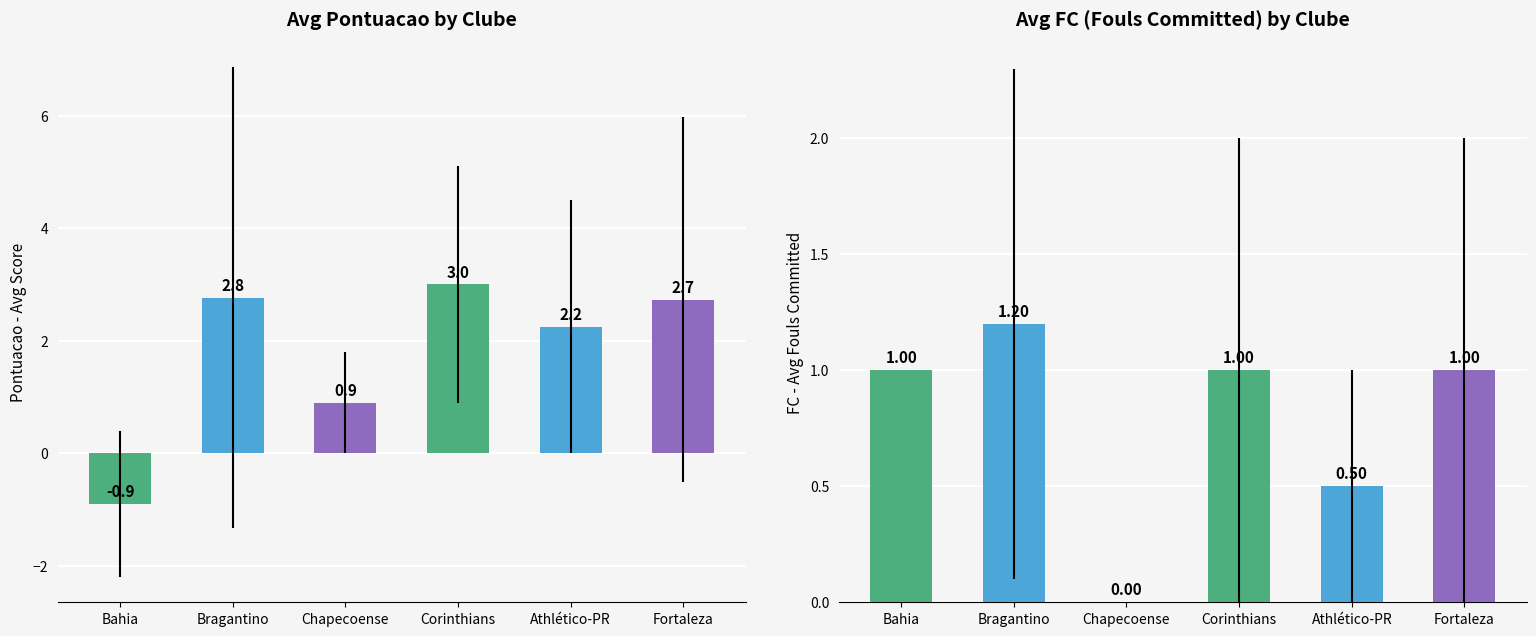

What is the label of the 3rd bar from the left?

Chapecoense